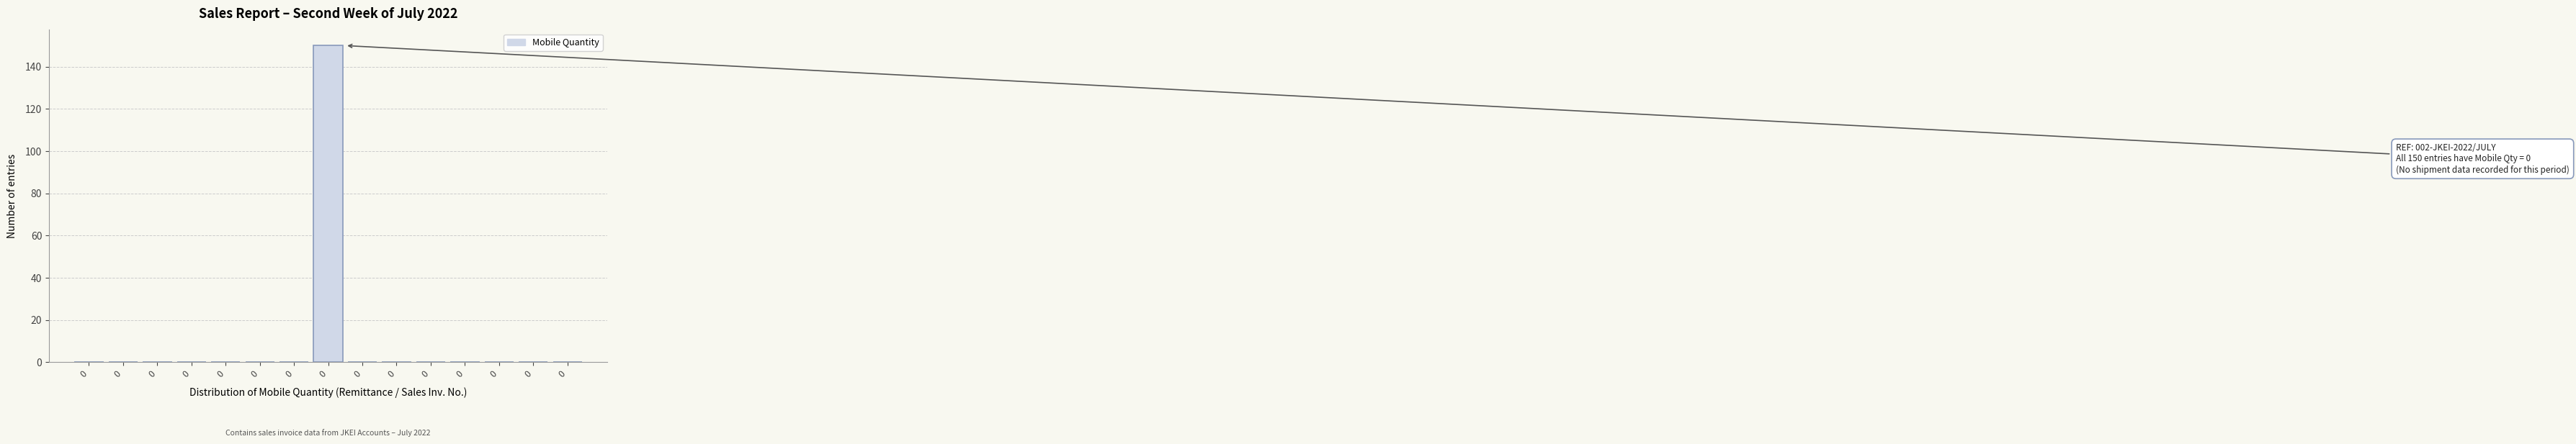

How many distinct data groups are displayed?

1